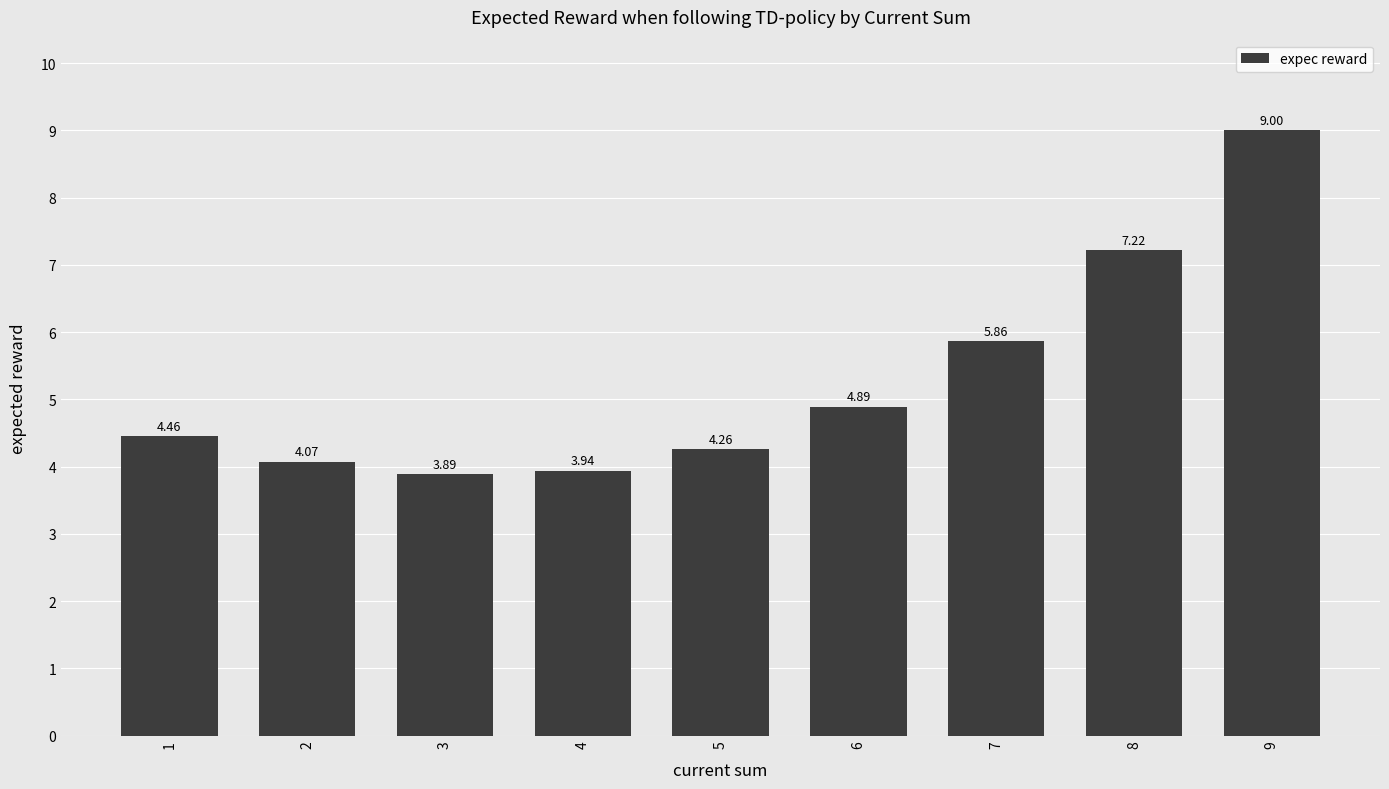

Which has a higher value, 6 or 8?

8